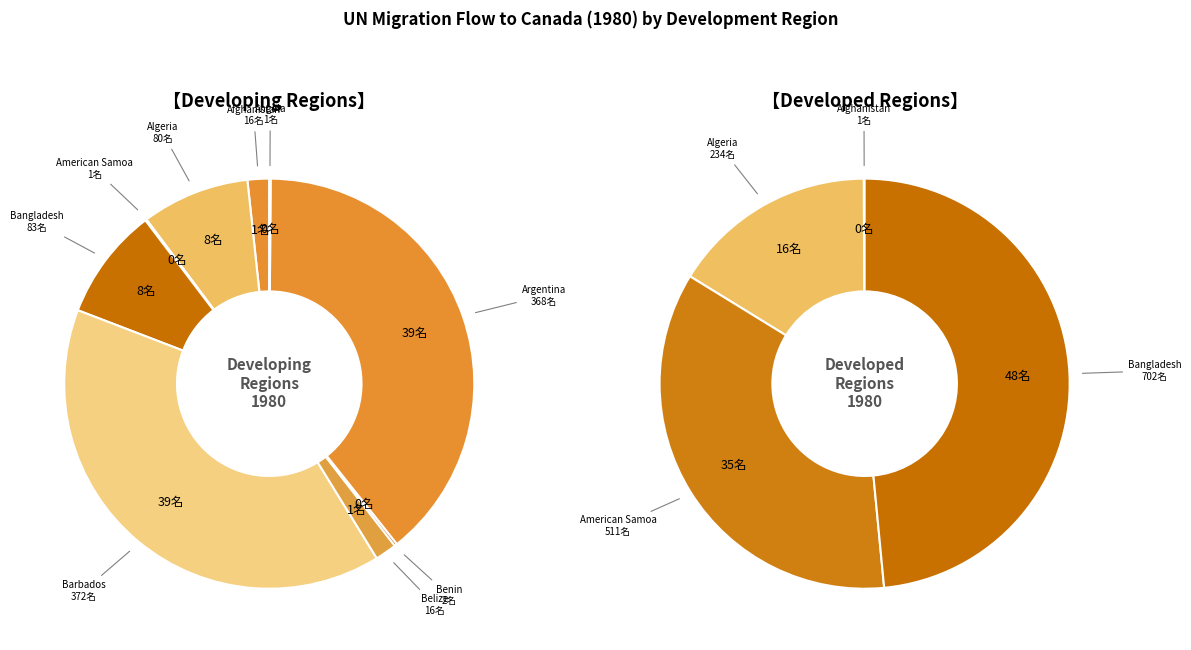

To the nearest percent, what is the combined percentage of Algeria and Belize?

10%